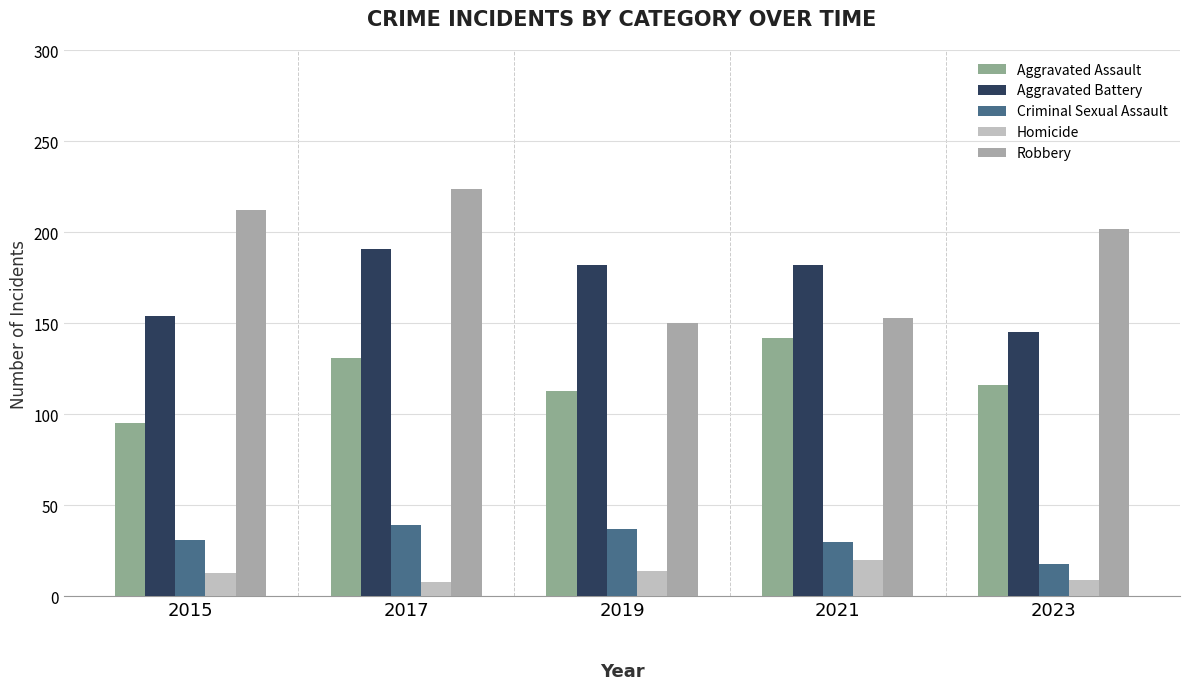

Which series has the largest total across all categories?

Robbery